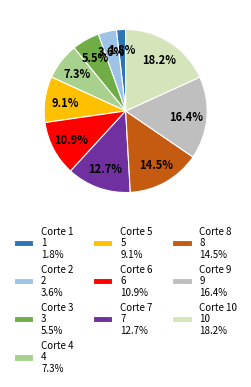

Which category has the smallest portion of the pie?

Corte 1 1 1.8%